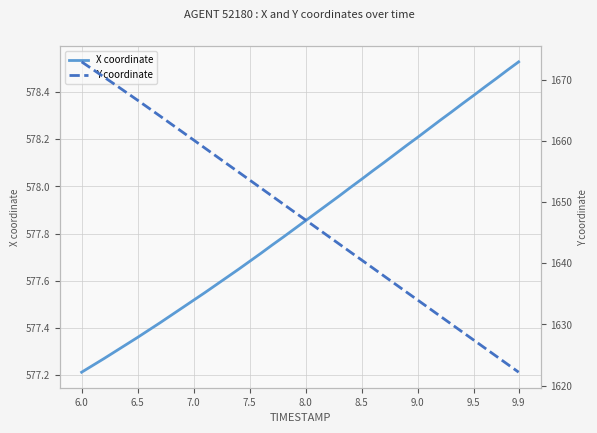

Which category has the lowest value in the X coordinate series?

6.0